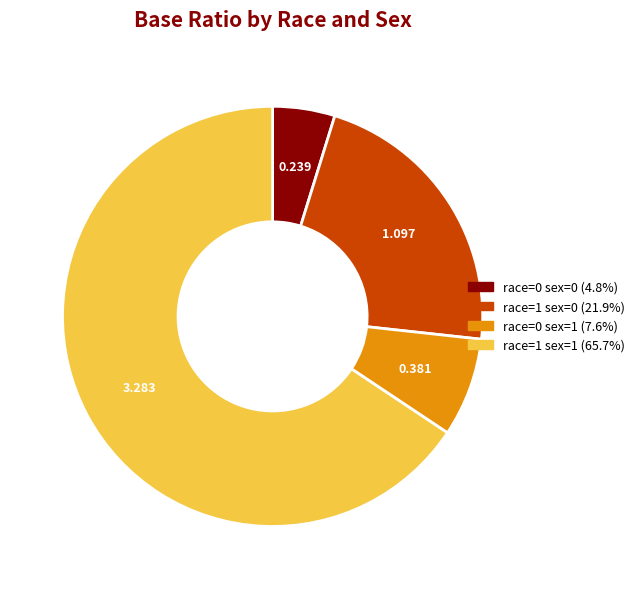

True or false: race=1 sex=1 accounts for 73% of the total.

False